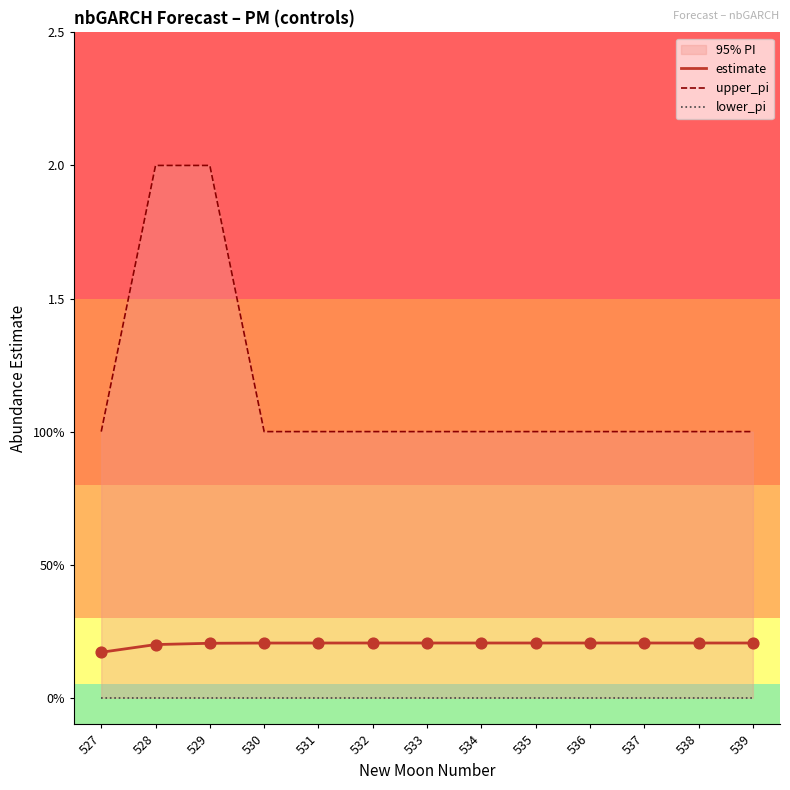

Which series reaches the maximum Y coordinate?

upper_pi